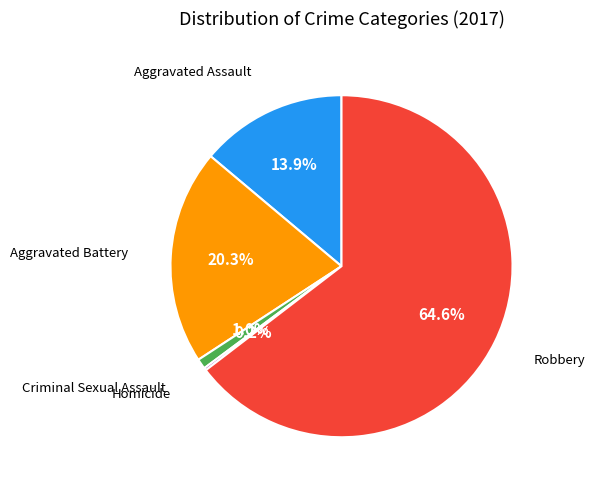

What percentage is NOT represented by Aggravated Assault?

86.1%